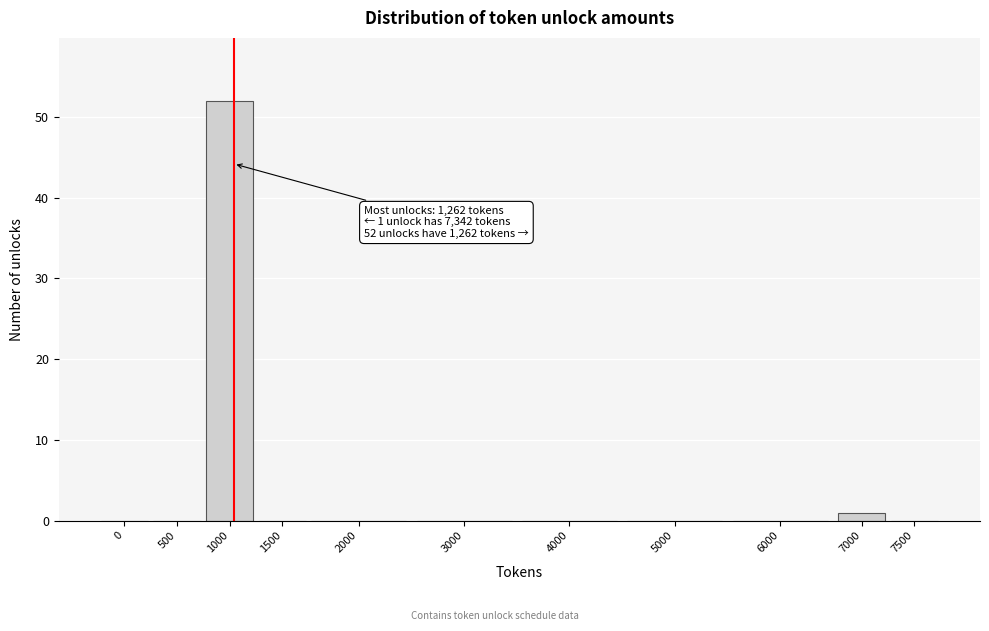

Reading left to right, list all the values displayed in this chart.

0=0	500=0	1000=52	1500=0	2000=0	3000=0	4000=0	5000=0	6000=0	7000=1	7500=0